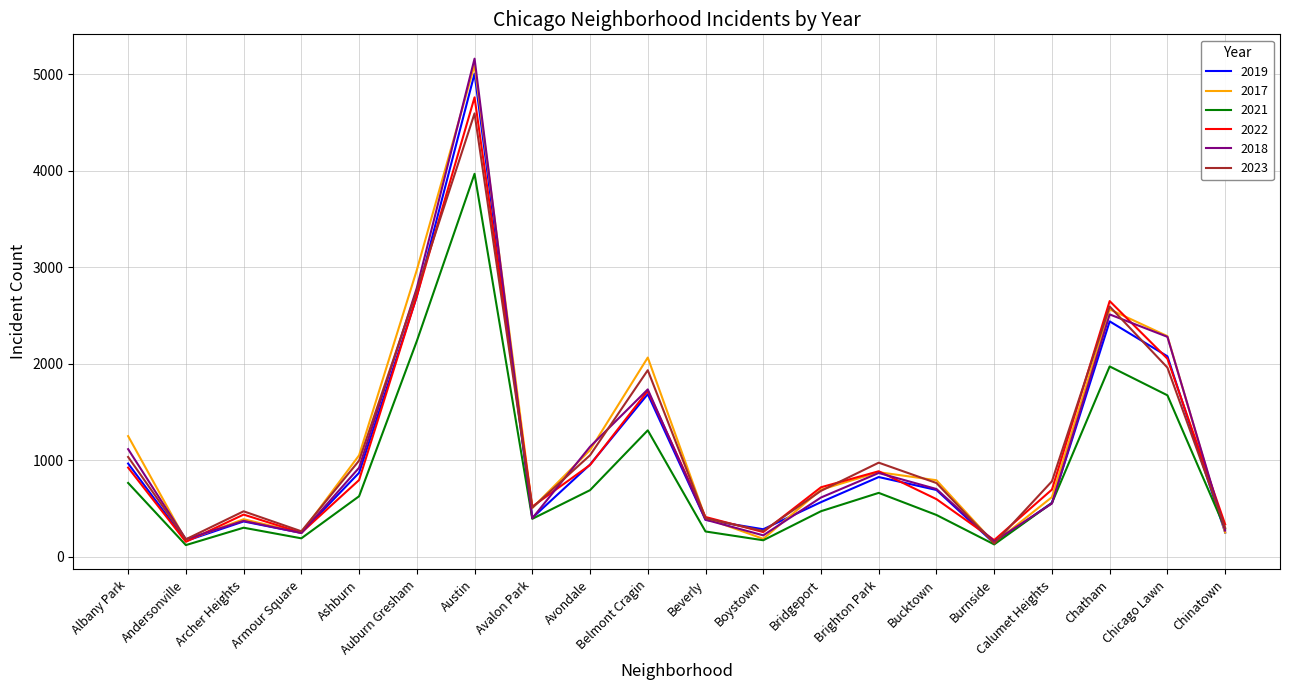

Is it true that 2019 equals 828 at Brighton Park?

True